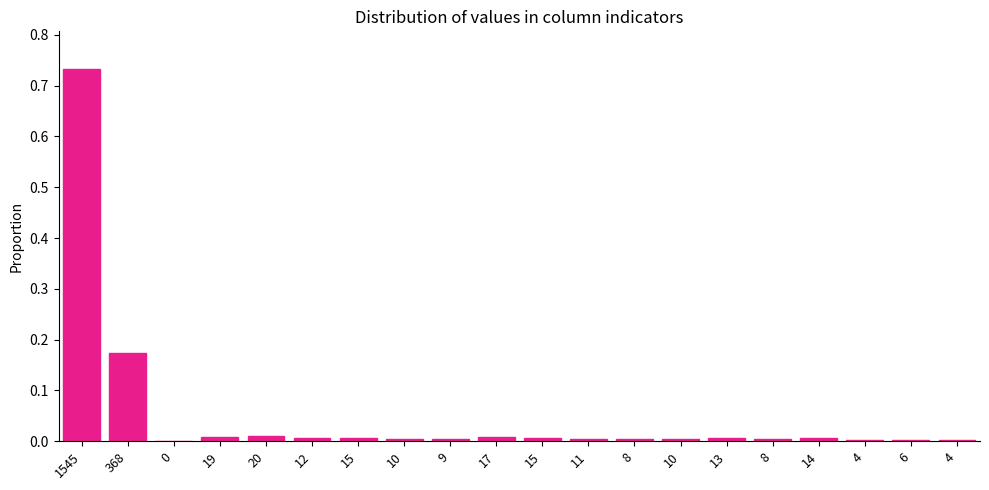

Count the number of data series in this chart.

1